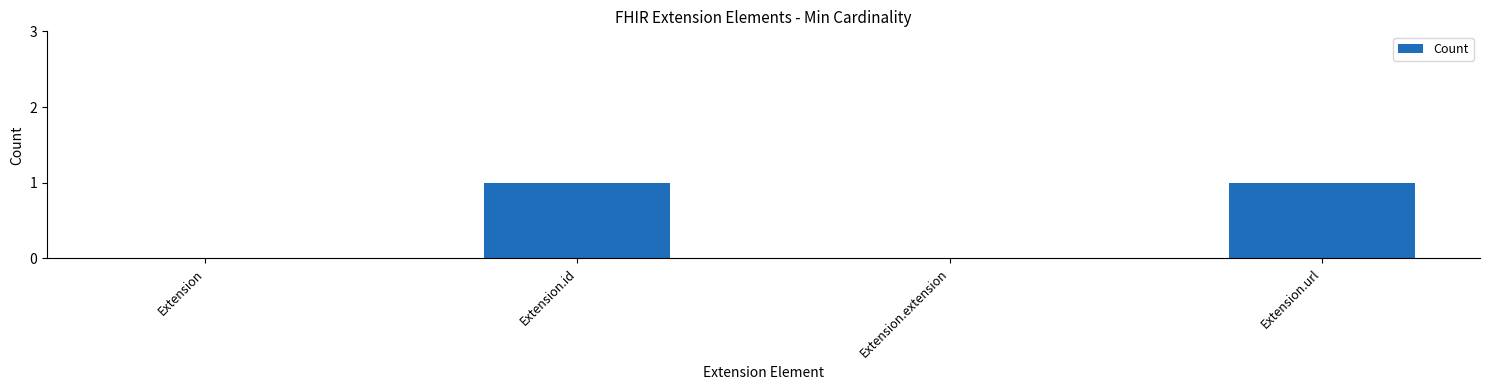

True or false: the data shows 1 at Extension.id.

True